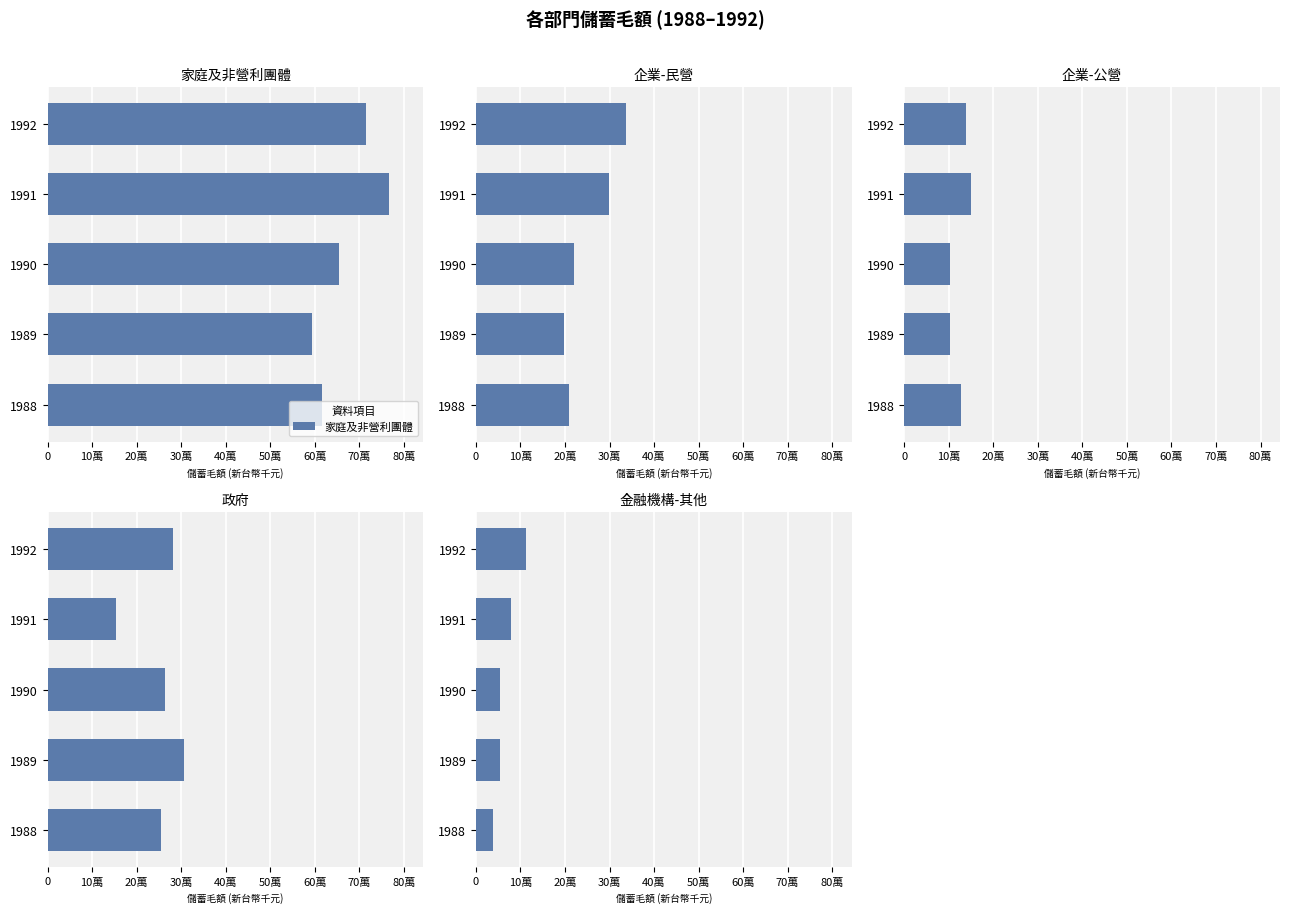

How many 家庭及非營利團體 values are between 615140 and 713983?

3